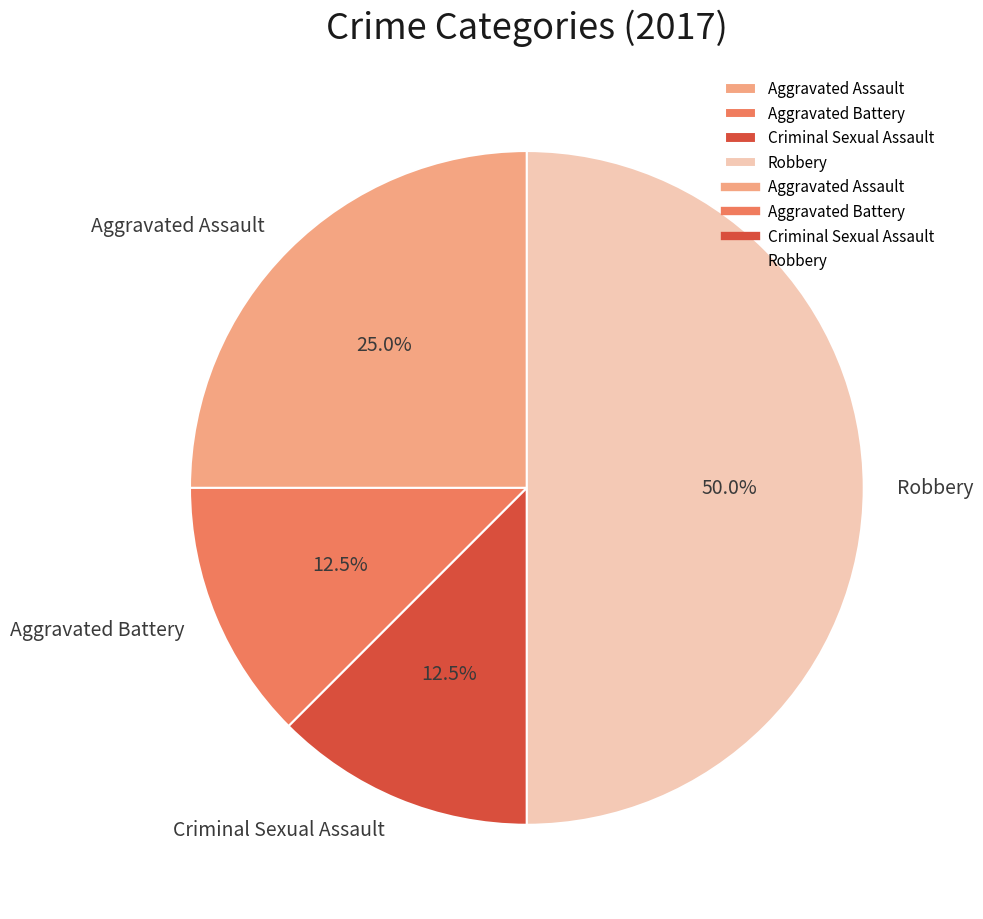

Which category has the biggest portion of the pie?

Robbery